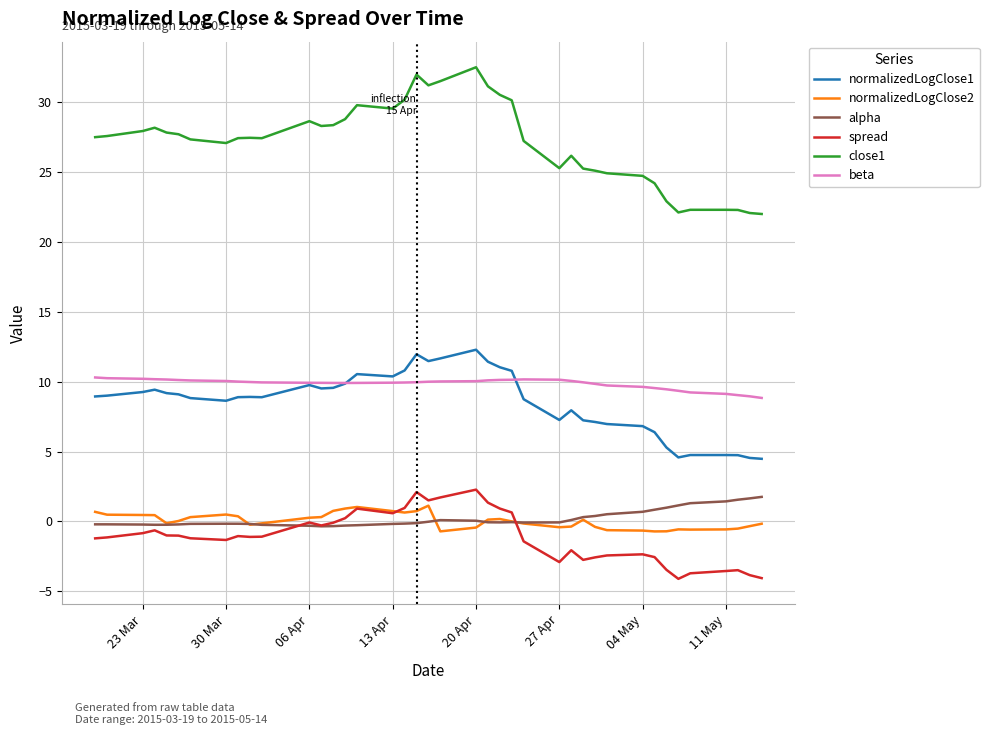

Which series has the widest spread of values?

close1